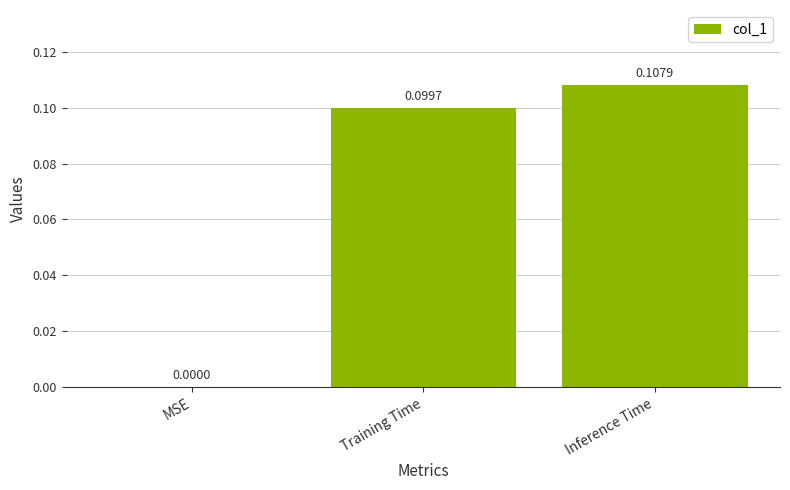

At which label is the value closest to 0?

MSE